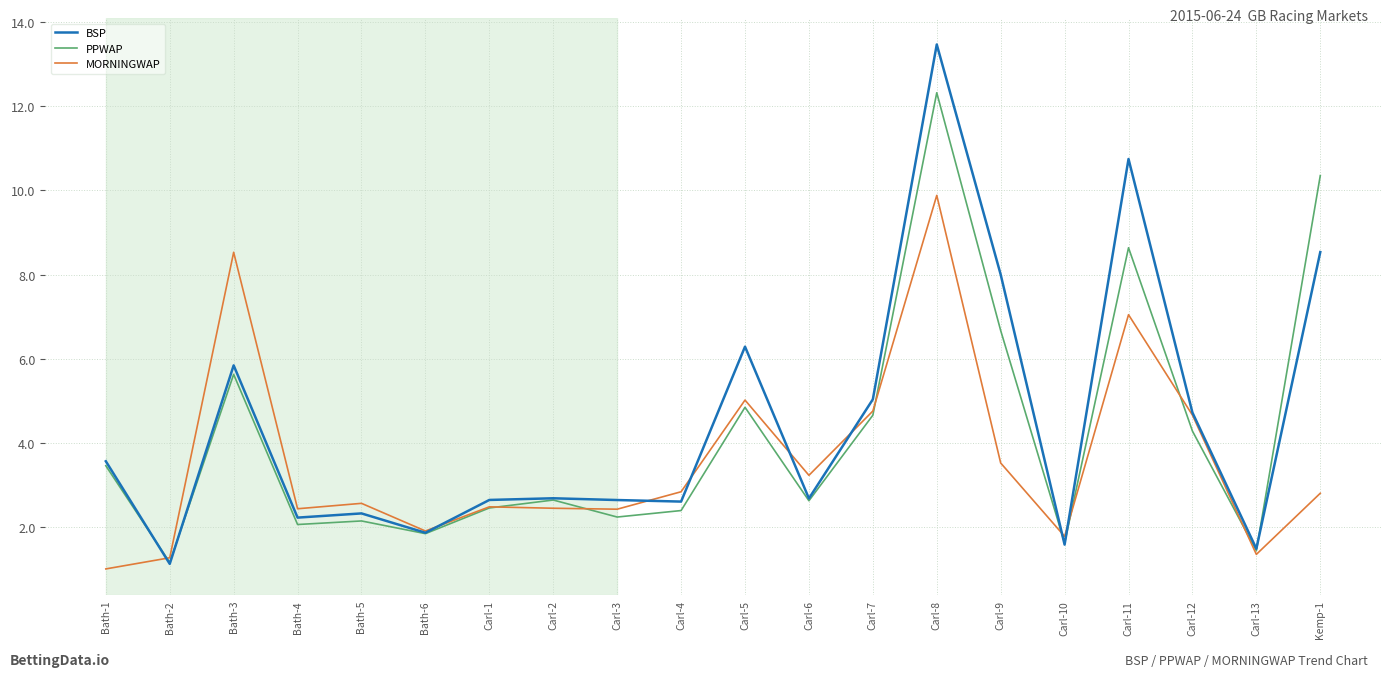

After their last crossing, which series has the higher values: PPWAP or MORNINGWAP?

PPWAP